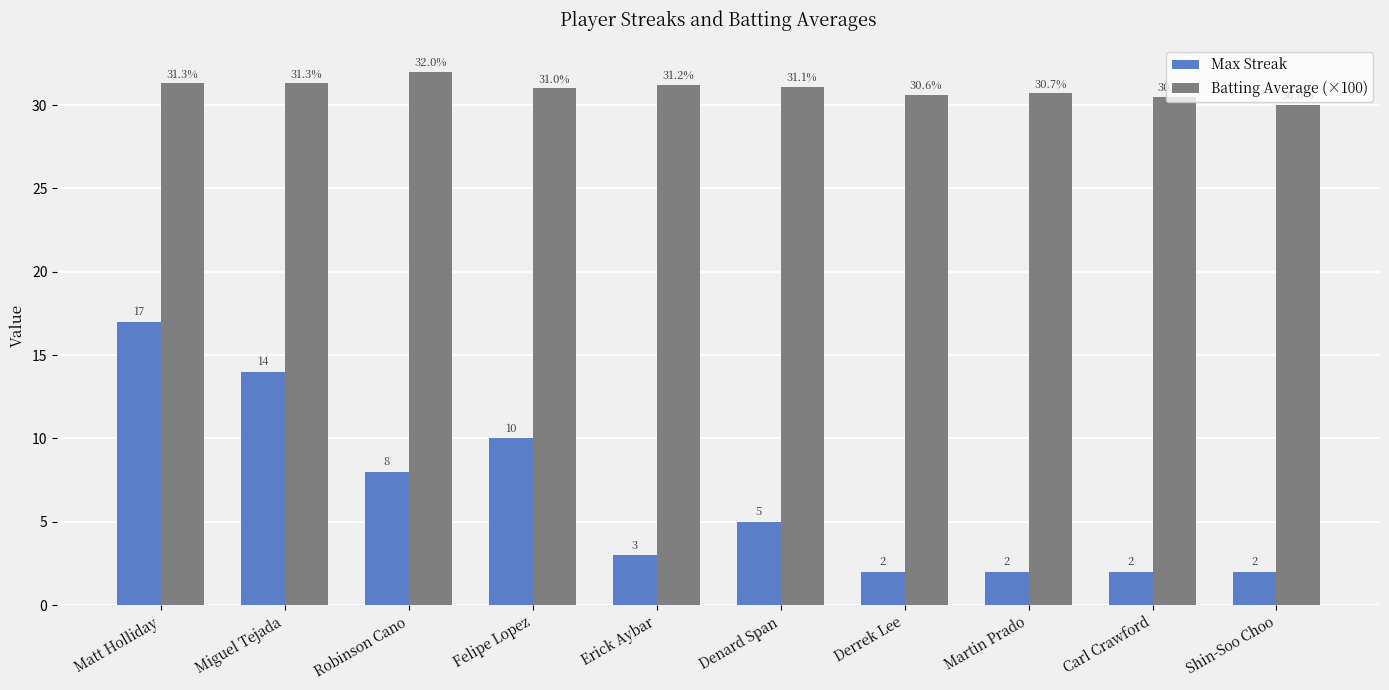

Is it true that Max Streak equals 2.0 at Shin-Soo Choo?

True